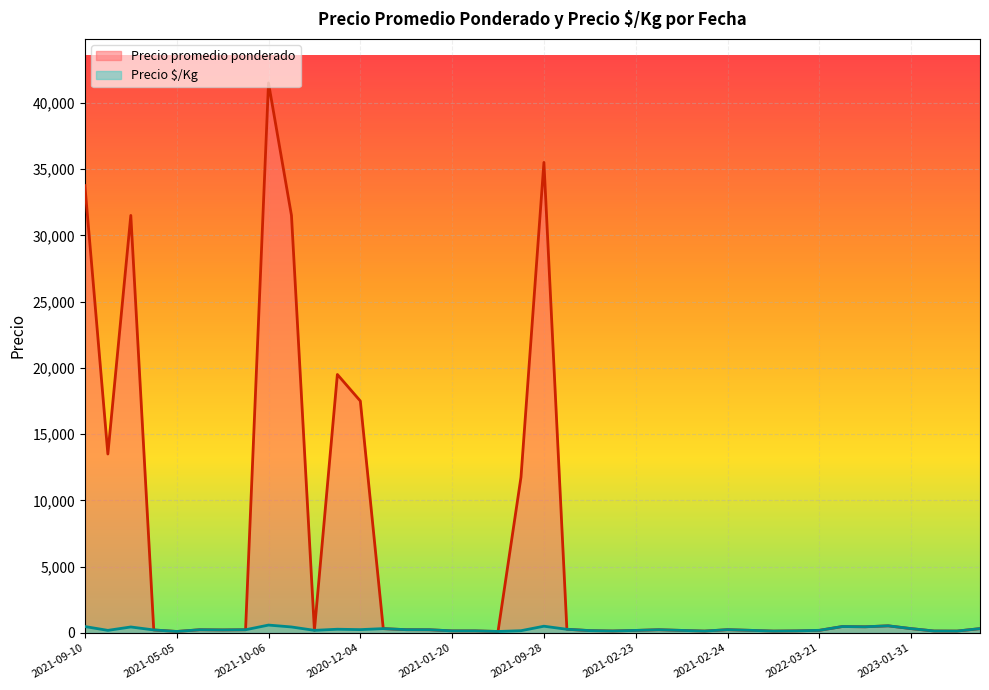

Between 2020-12-04 and 2022-05-18, which series saw the biggest shift?

Precio promedio ponderado